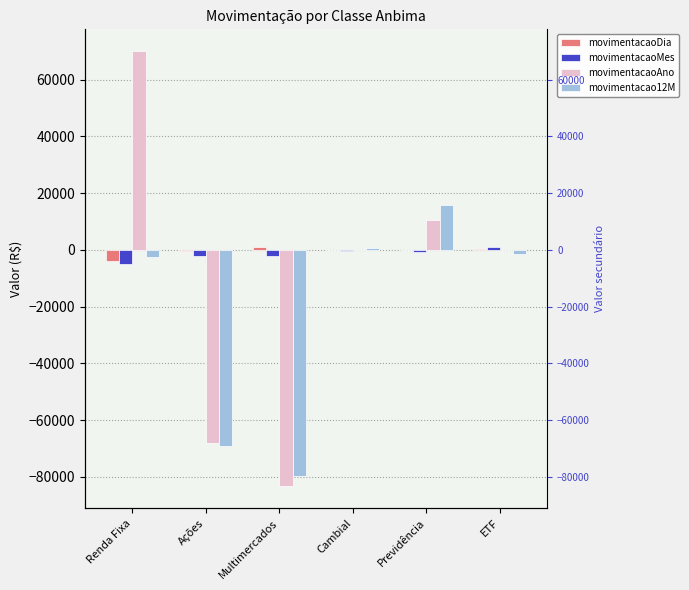

What value does the movimentacaoDia series have at Ações?

-258.1